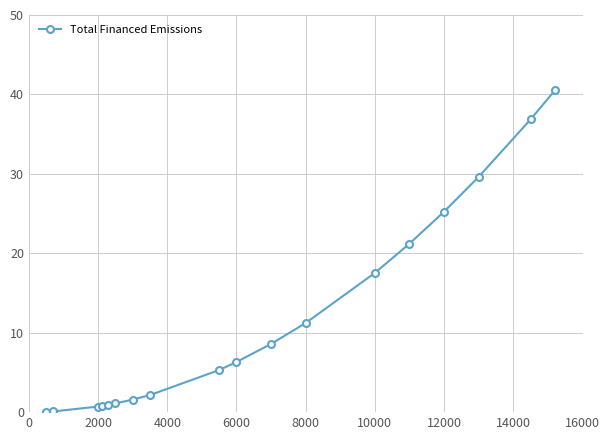

How many lines are shown in the chart?

1